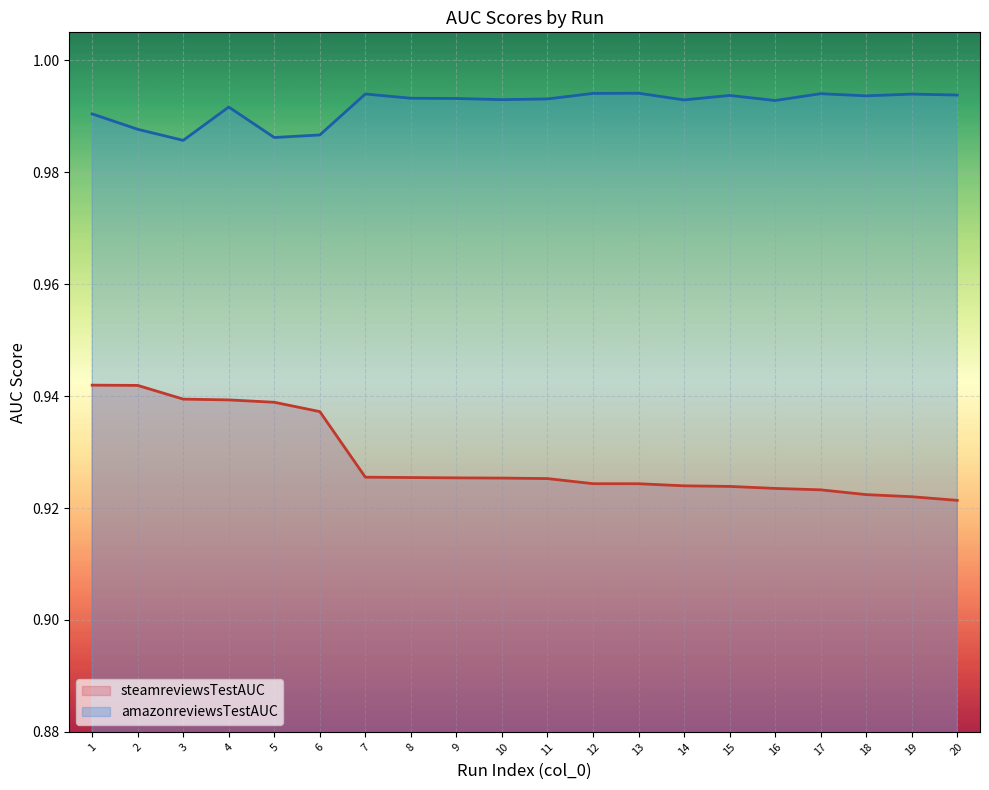

Which series has the widest spread of values?

steamreviewsTestAUC